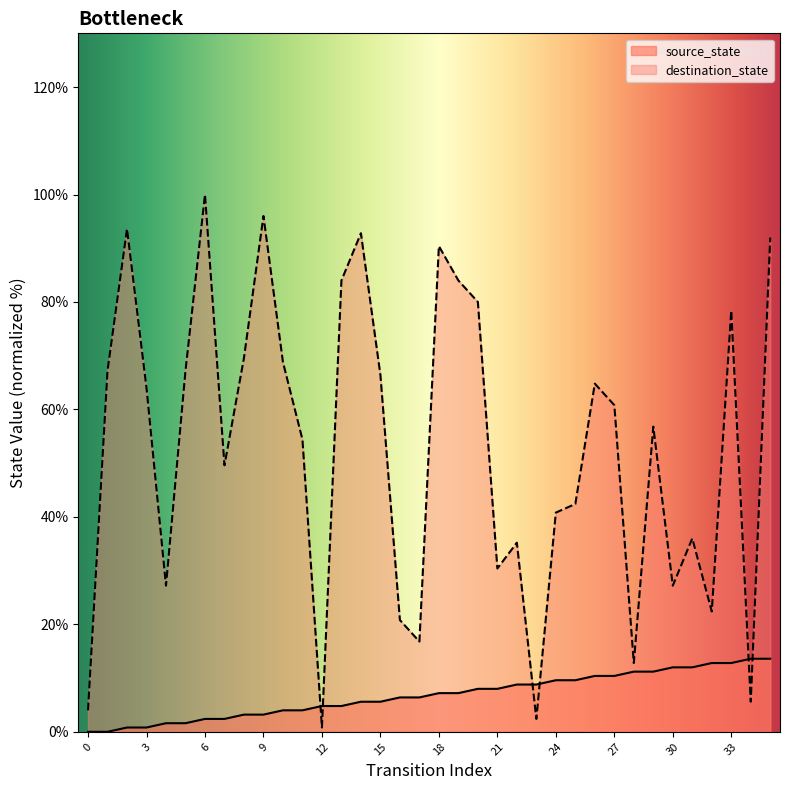

True or false: destination_state has more than 2 points higher than both neighbors.

True